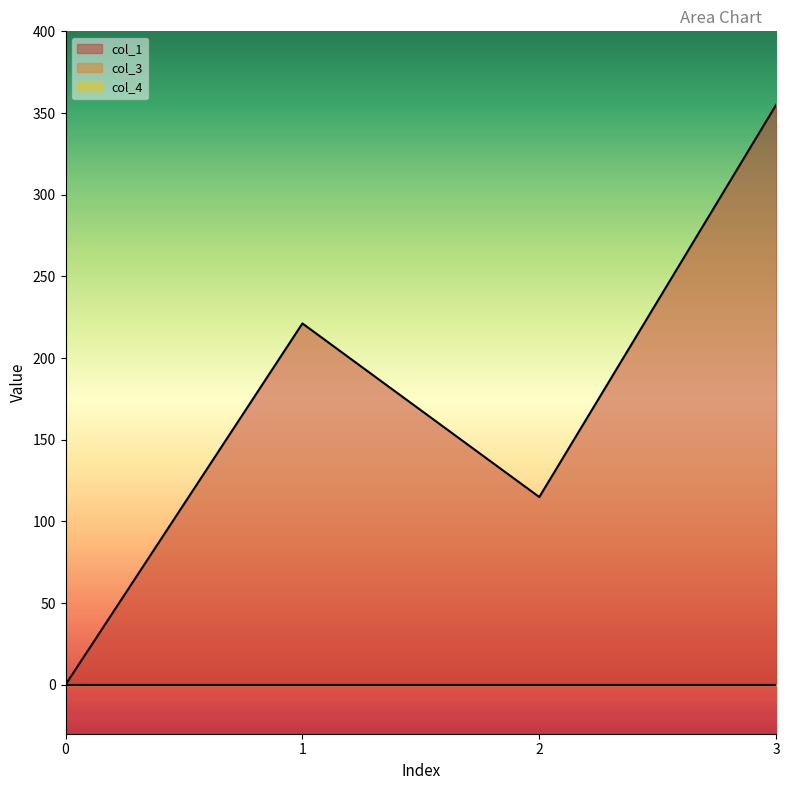

True or false: col_1 and col_4 intersect in this chart.

False